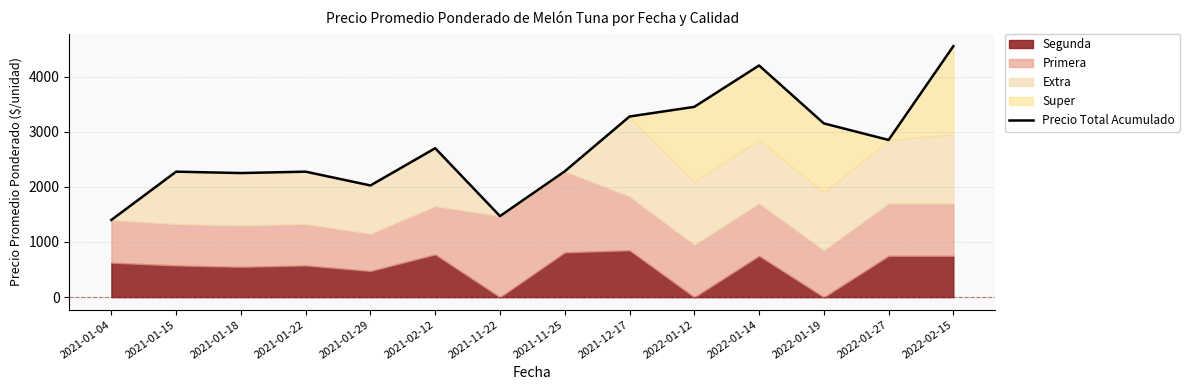

Reading left to right, extract all data points from this chart.

2021-01-04=1400	2021-01-15=2275	2021-01-18=2250	2021-01-22=2275	2021-01-29=2025	2021-02-12=2700	2021-11-22=1469	2021-11-25=2281	2021-12-17=3275	2022-01-12=3450	2022-01-14=4200	2022-01-19=3150	2022-01-27=2850	2022-02-15=4550